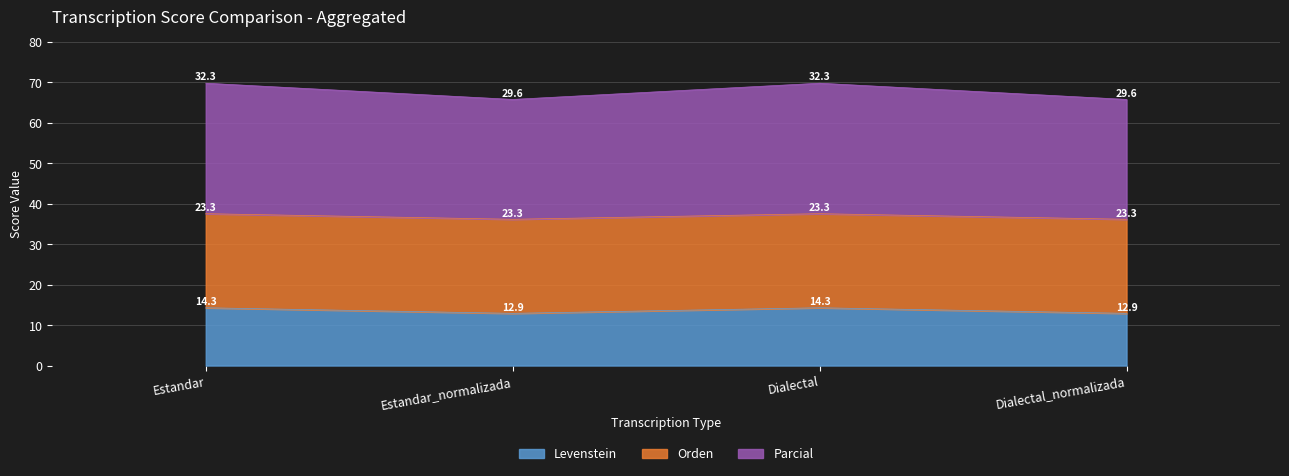

At which label does Levenstein first exceed 14?

Estandar